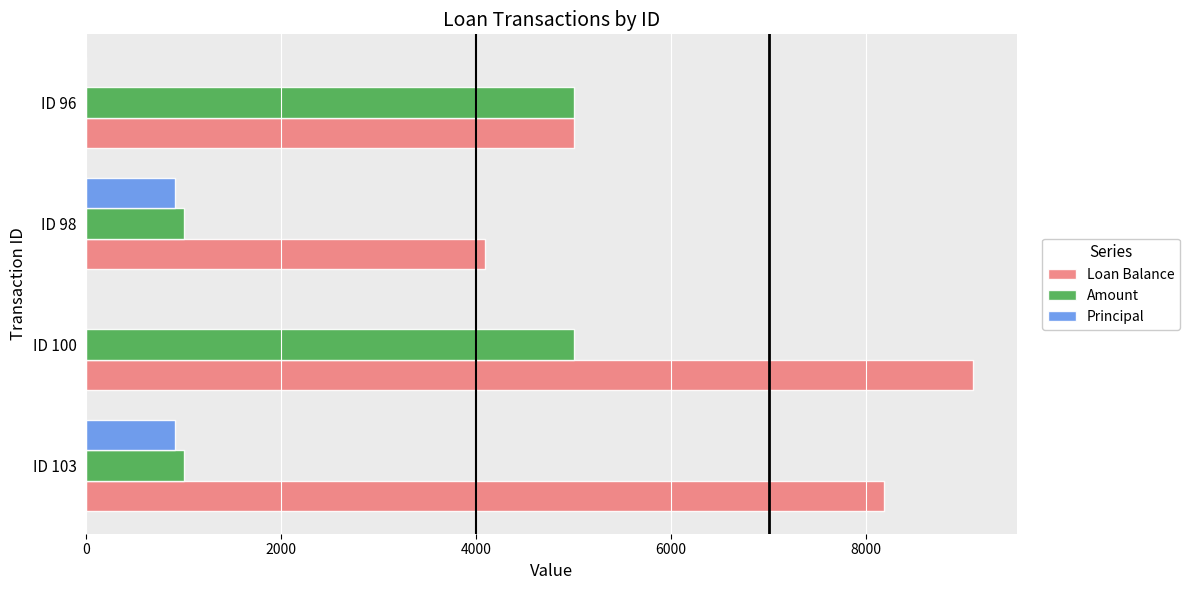

What is the highest value of the Amount series?

5000.0